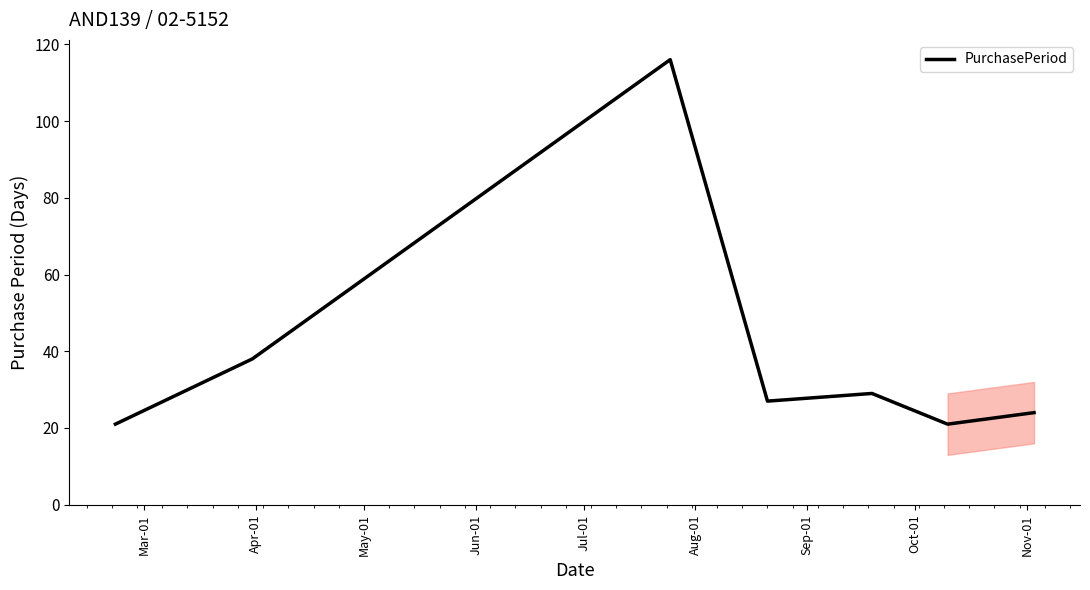

What is the minimum value shown in the chart?

21